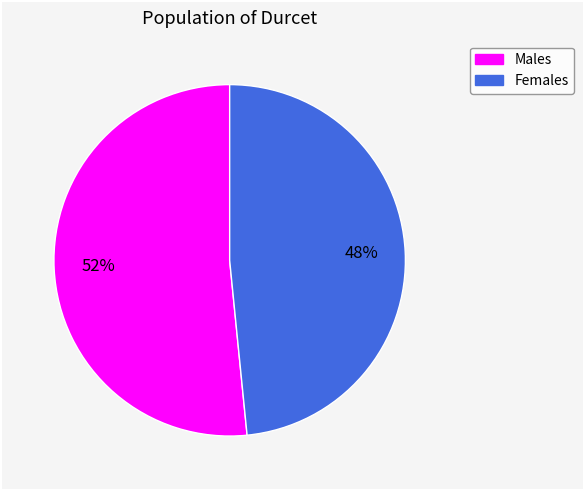

To the nearest percent, what is the average slice percentage?

50%